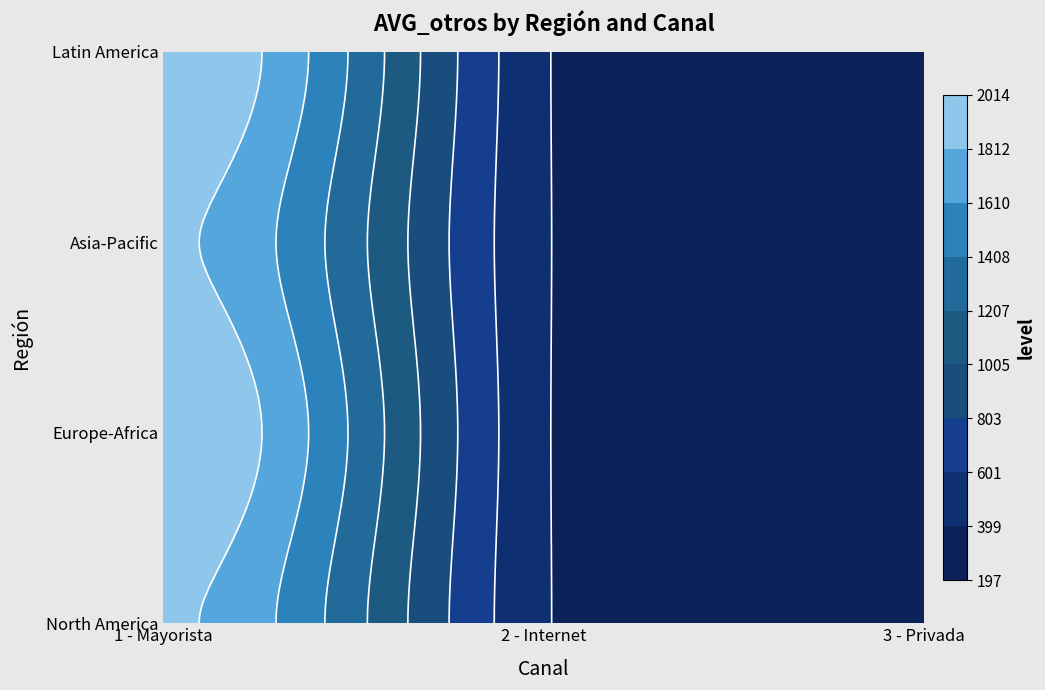

The value of Asia-Pacific at 3 - Privada is 307.5. True or false?

True